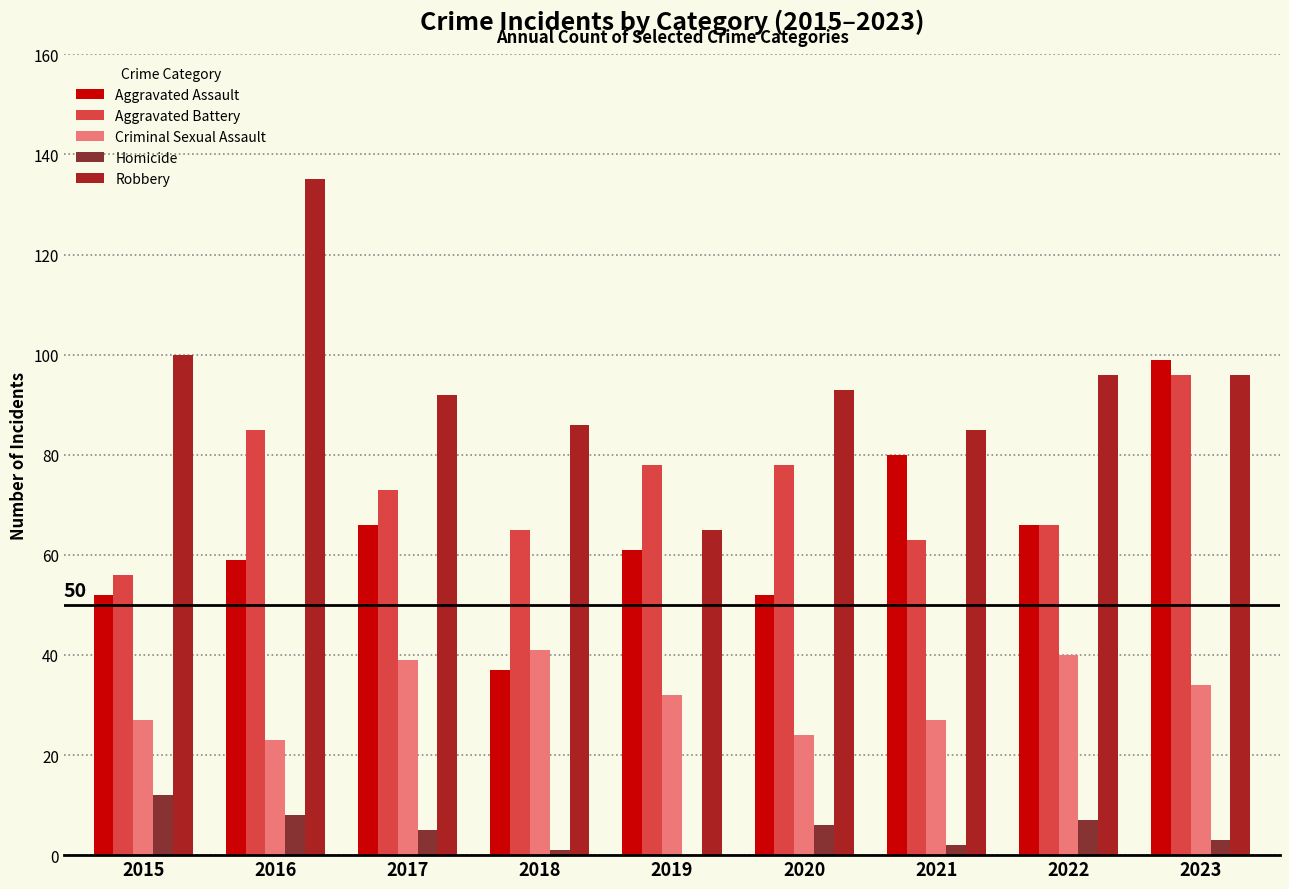

The value of Robbery at 2022 is 44. True or false?

False